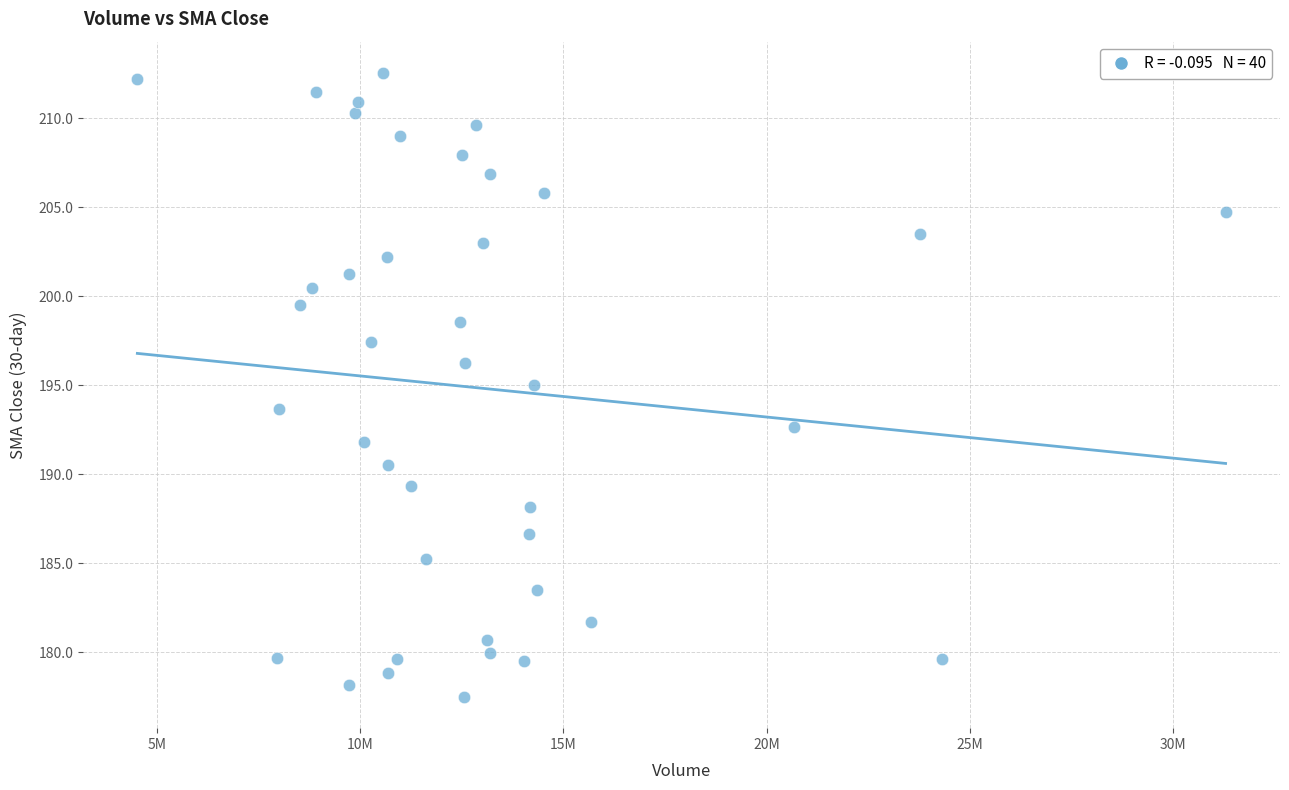

What is the range of Y values (max minus min)?

35.1